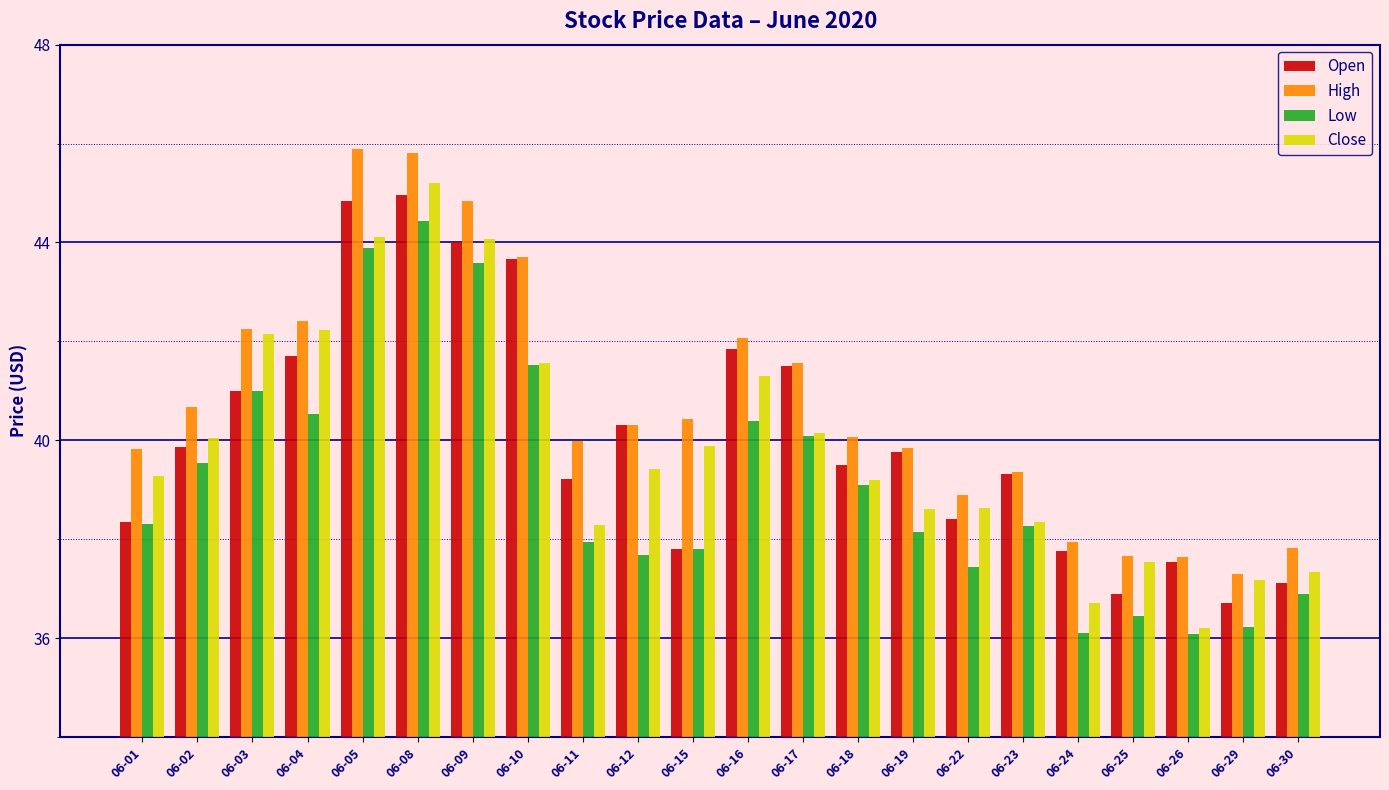

What is the difference between the Close values at 06-17 and 06-02?

0.1